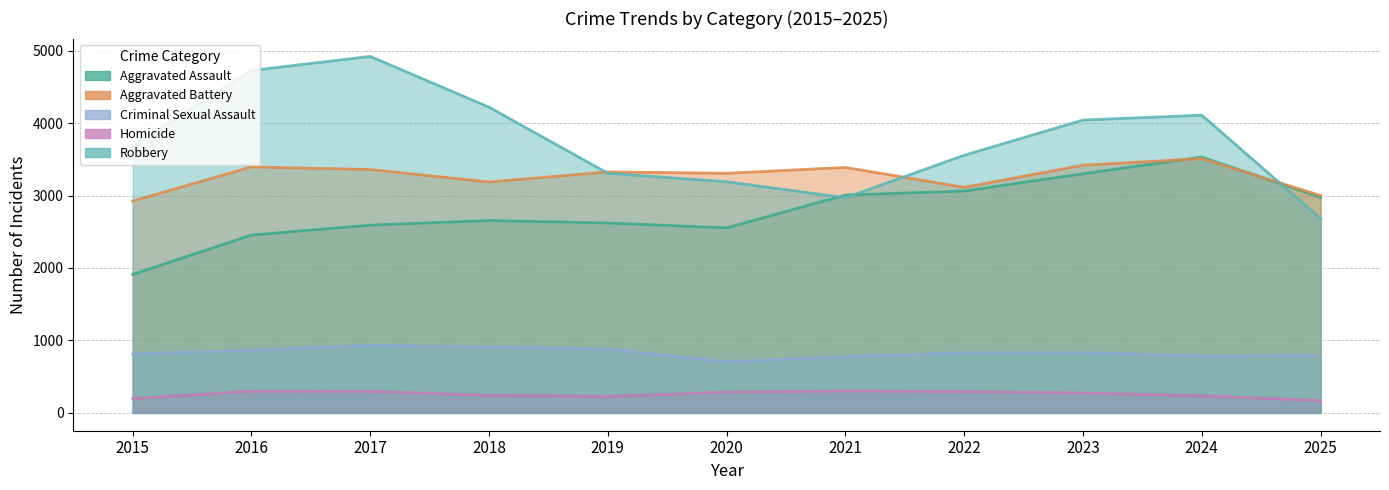

Which category has the lowest value across all series?

2025